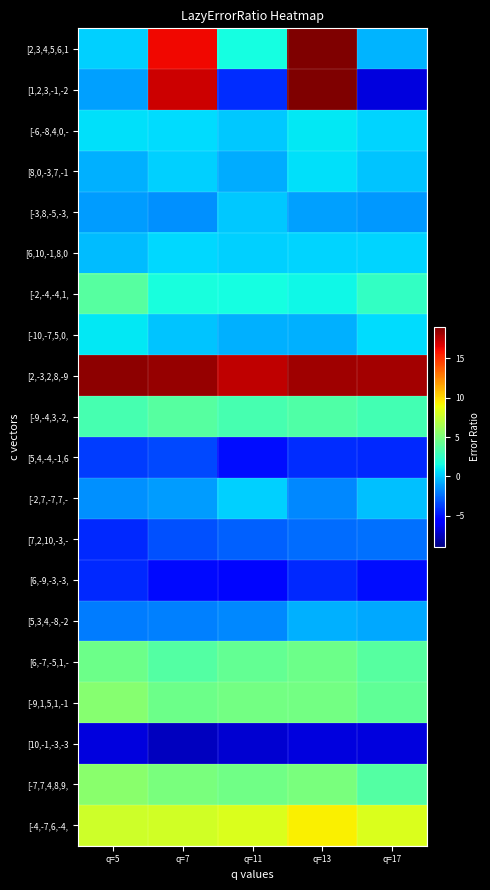

At which category is the sum across all series the highest?

q=13